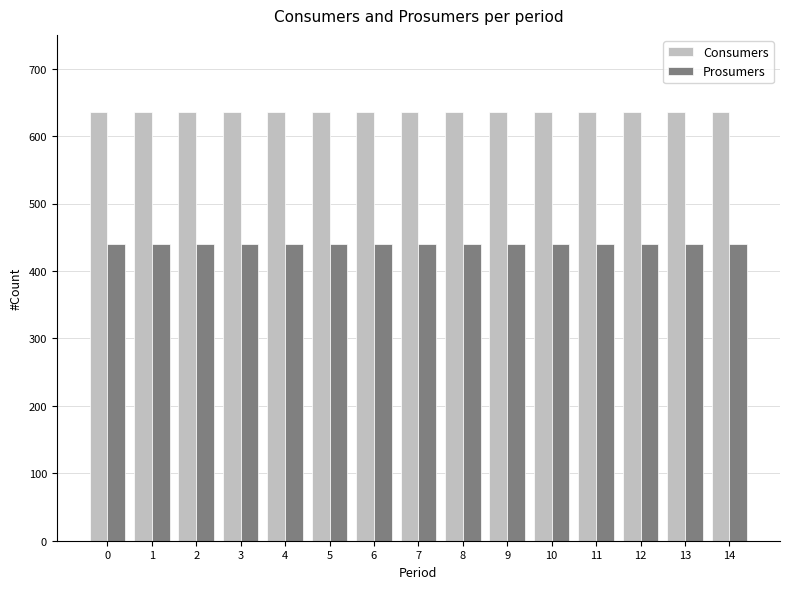

Reading left to right, transcribe all the data shown in this chart.

Consumers: 0=635	1=635	2=635	3=635	4=635	5=635	6=635	7=635	8=635	9=635	10=635	11=635	12=635	13=635	14=635
Prosumers: 0=440	1=440	2=440	3=440	4=440	5=440	6=440	7=440	8=440	9=440	10=440	11=440	12=440	13=440	14=440